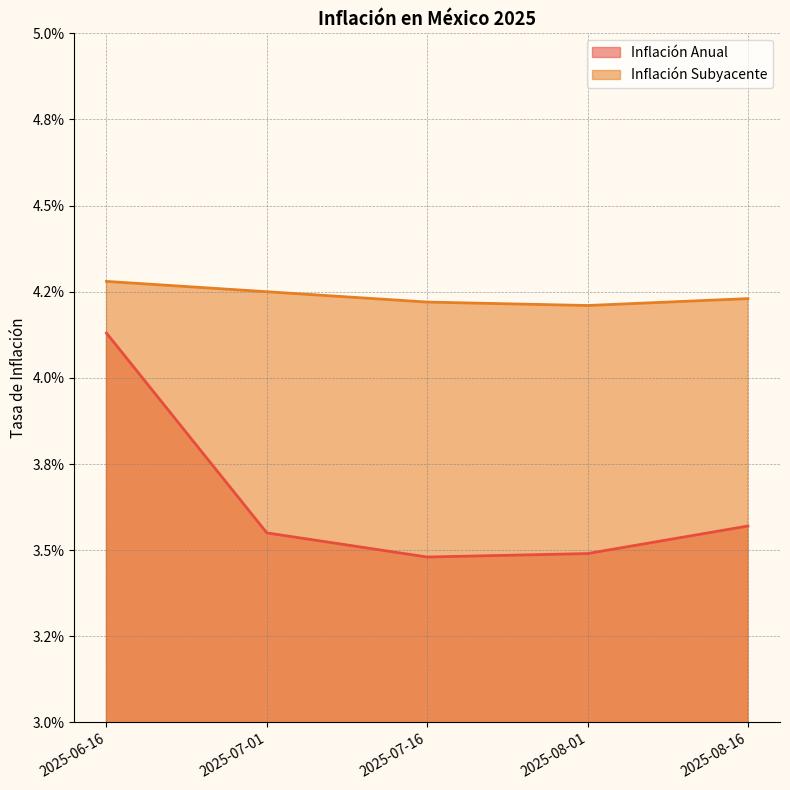

Which category has the lowest value in the Inflación Anual series?

2025-07-16